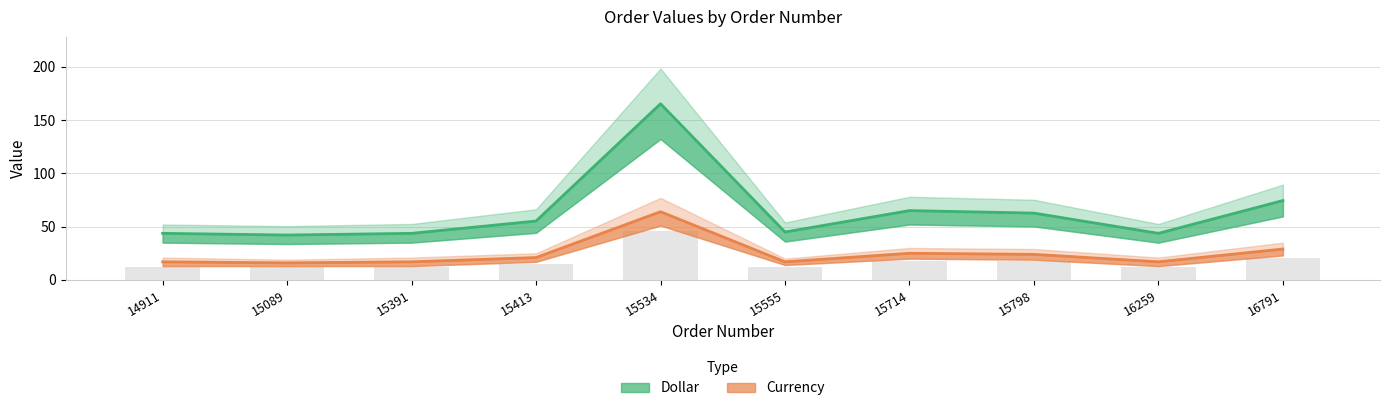

True or false: Currency has a value of 17.0 at 16259.

True